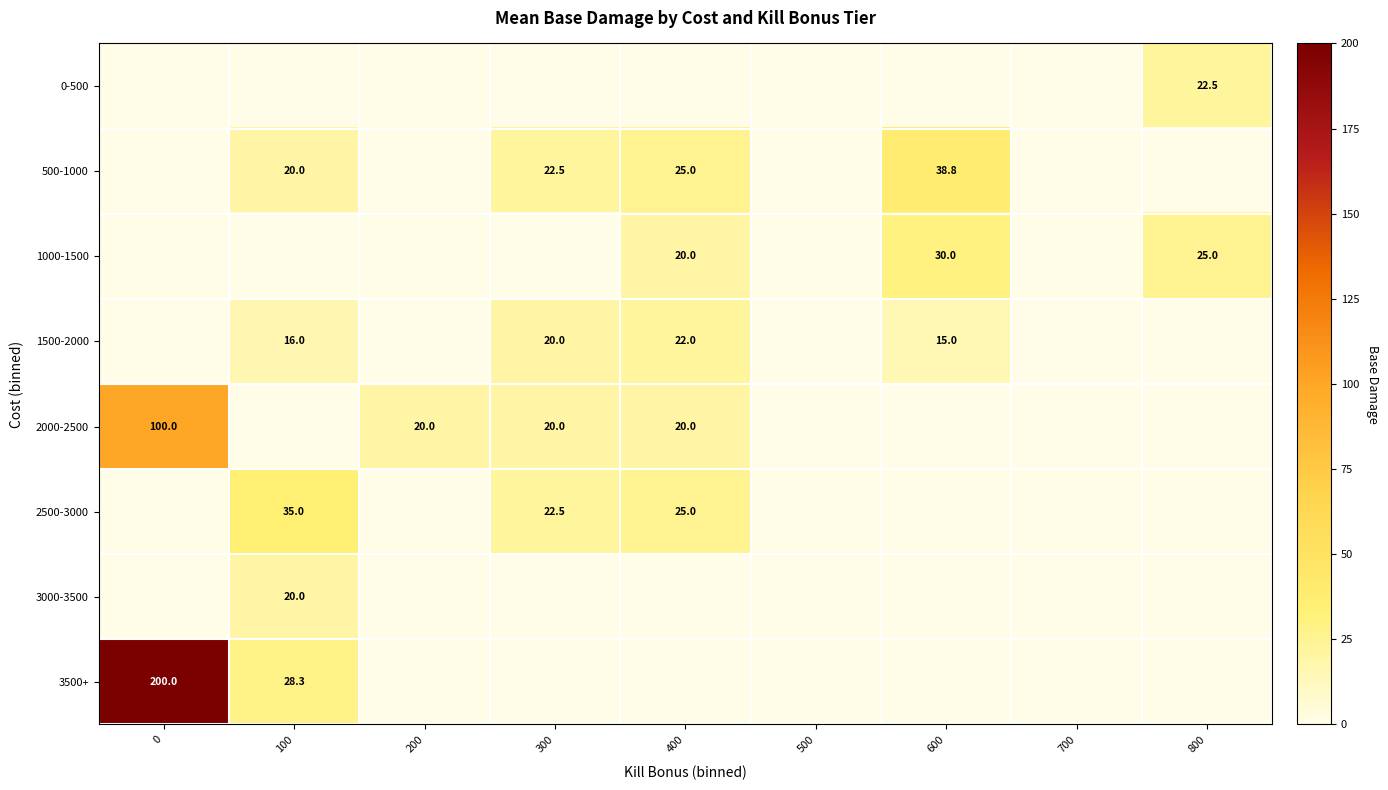

What is the sum of the 1500-2000 values at 100 and 400?

38.0